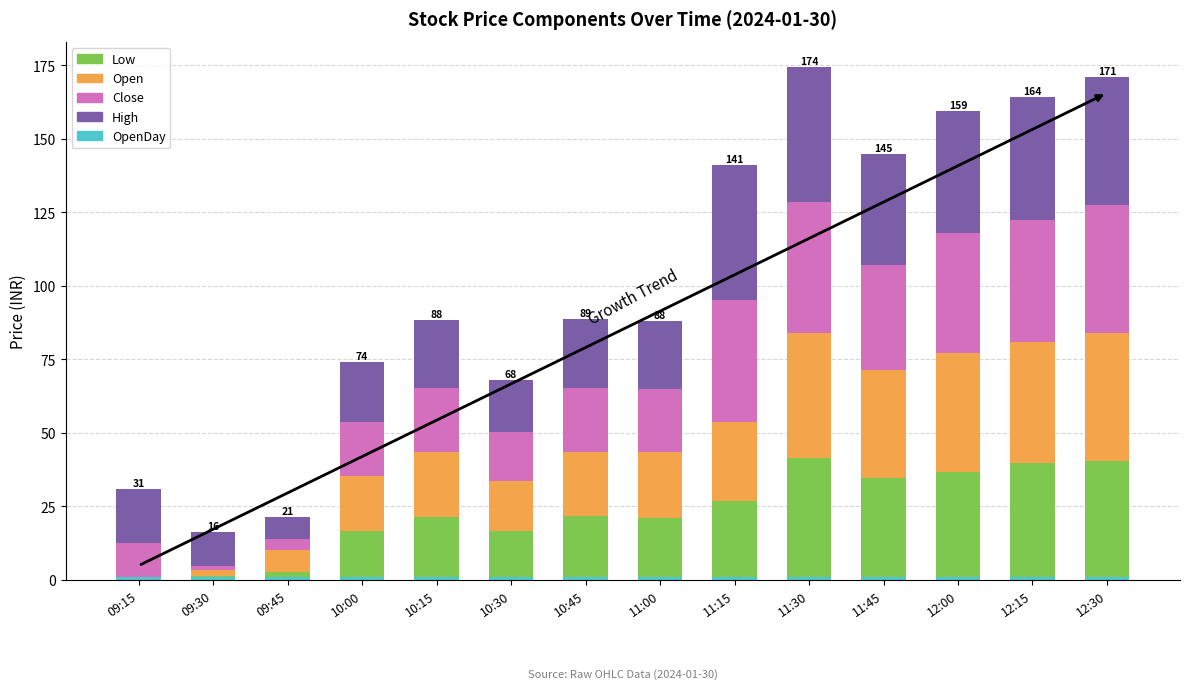

The value of Close at 10:15 is 22.0. True or false?

True